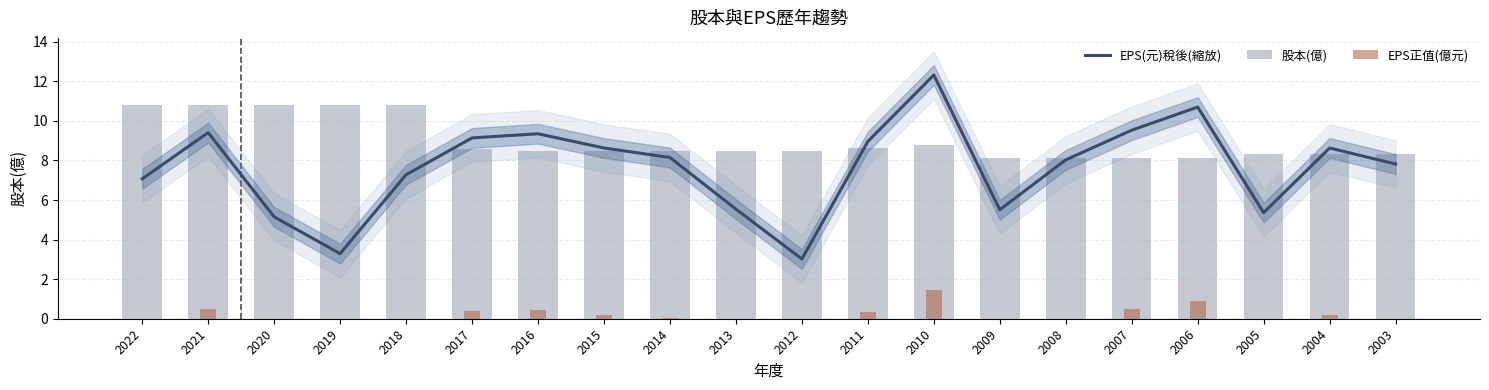

Rank the categories by 股本(億) value from lowest to highest.

2009, 2008, 2007, 2006, 2005, 2004, 2003, 2016, 2015, 2014, 2013, 2012, 2017, 2011, 2010, 2022, 2021, 2020, 2019, 2018